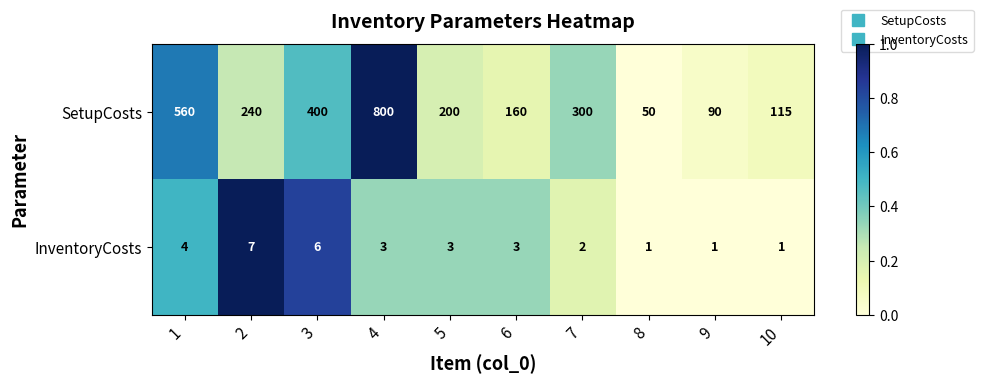

Is it true that InventoryCosts equals 5 at 4?

False